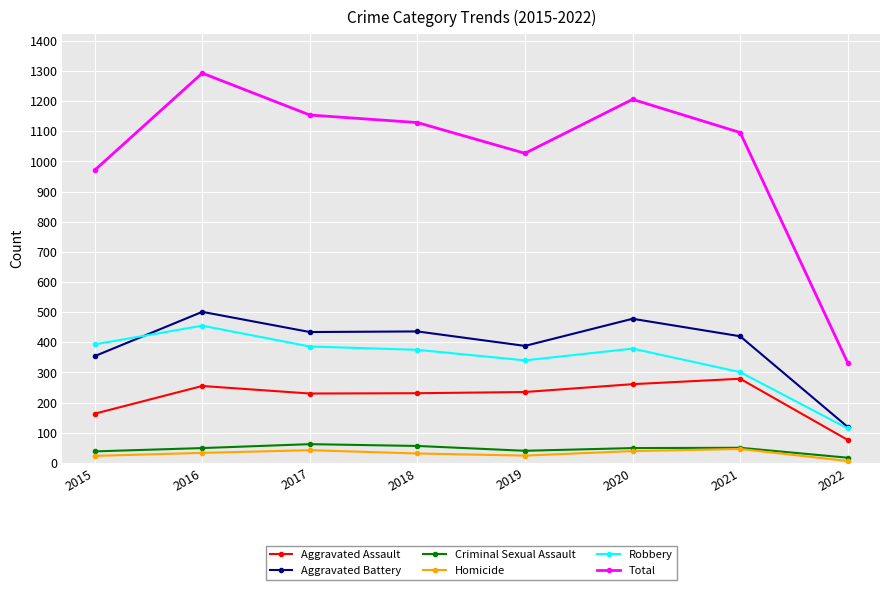

True or false: Total and Criminal Sexual Assault intersect in this chart.

False